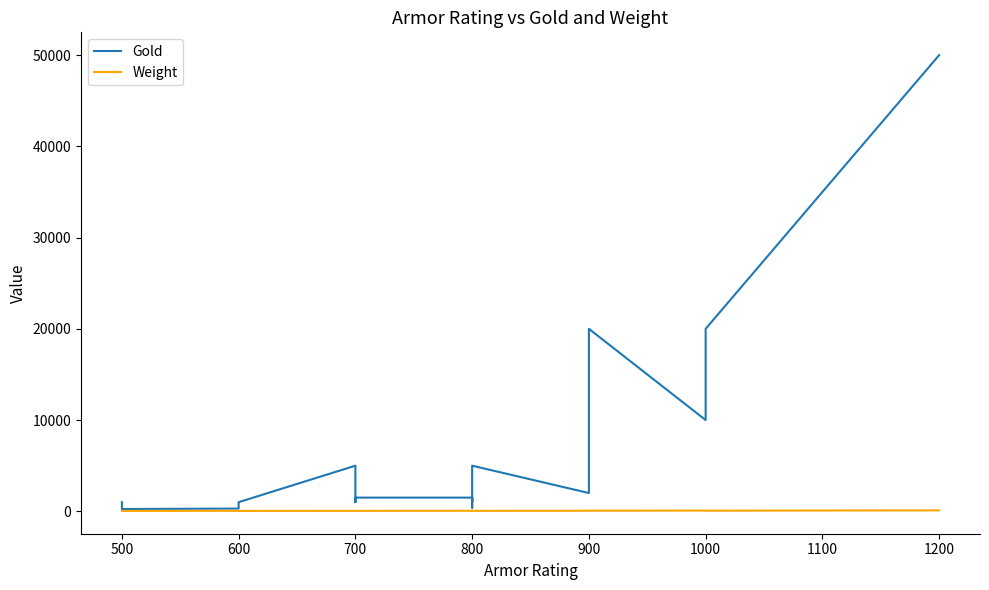

What are all the series names shown in the legend?

Gold, Weight